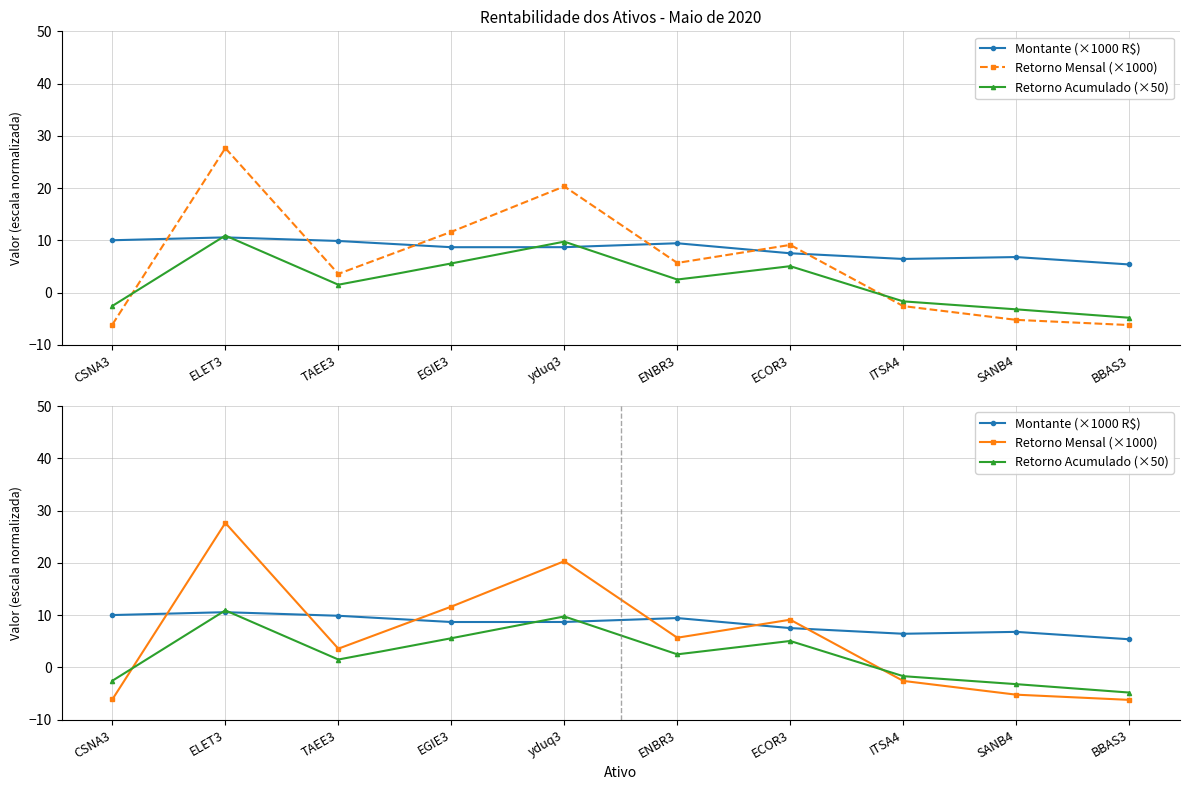

Where is the first local maximum for Retorno Mensal (×1000)?

ELET3